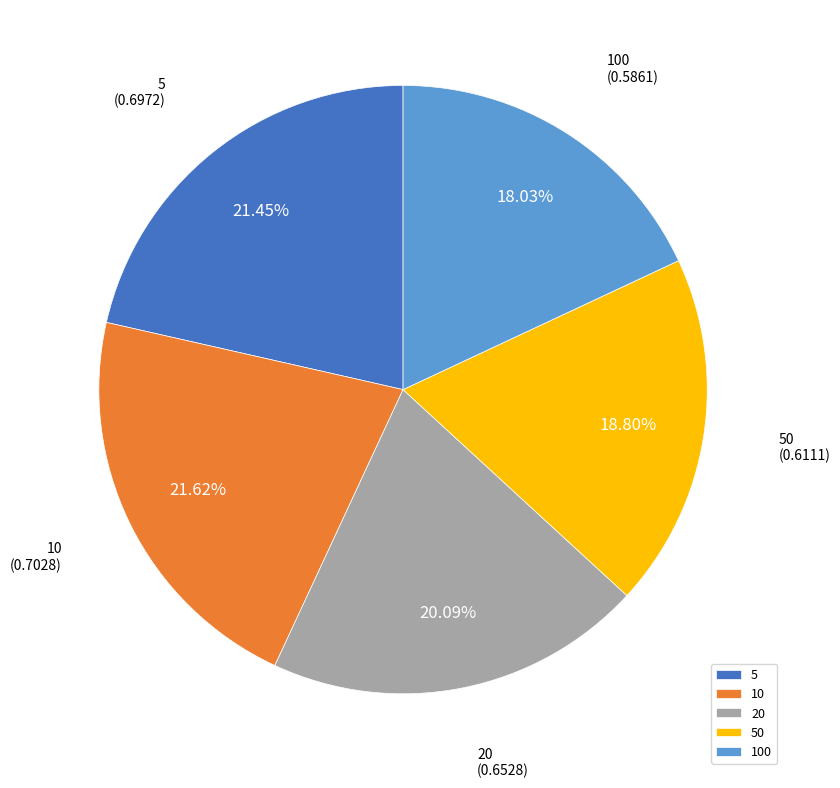

Does any single category account for the majority?

No